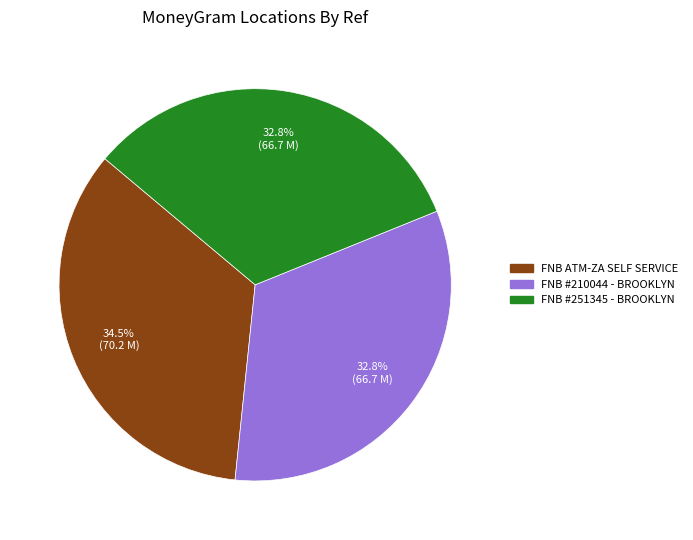

Is there a majority slice in this chart?

No